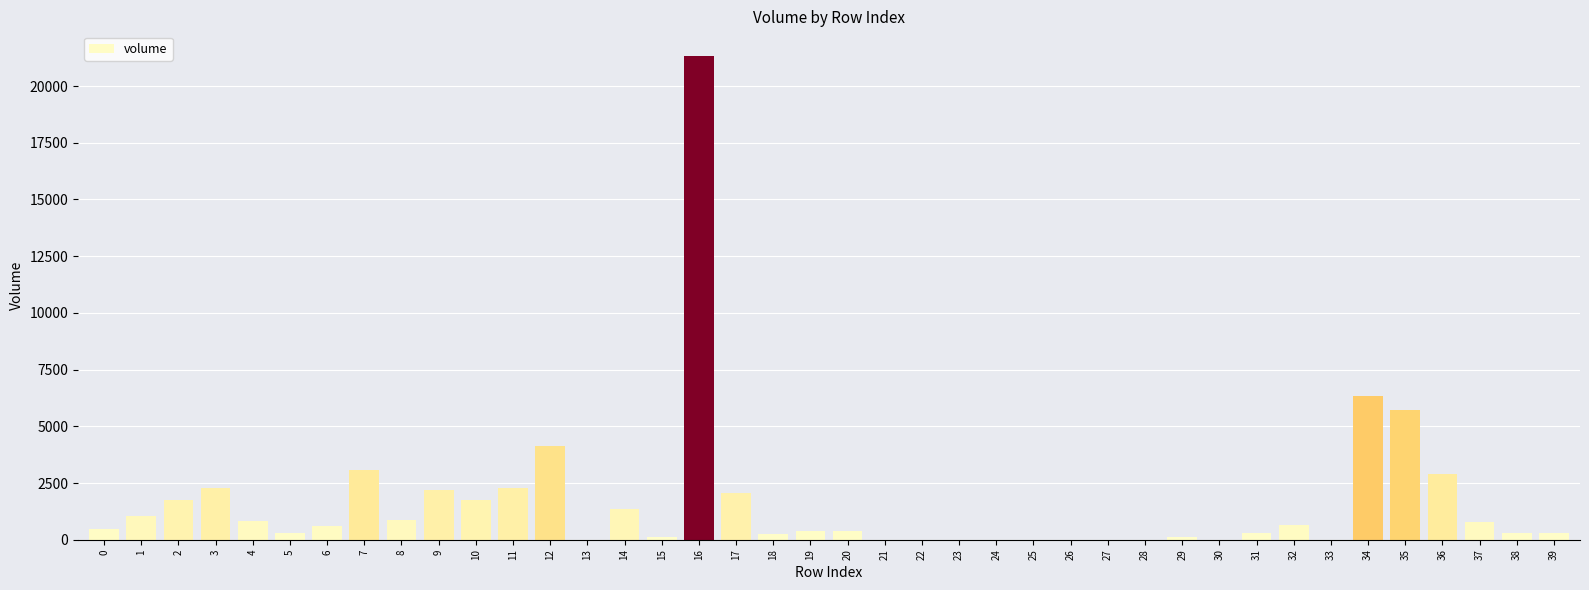

At which category does the chart reach its peak across all series?

16